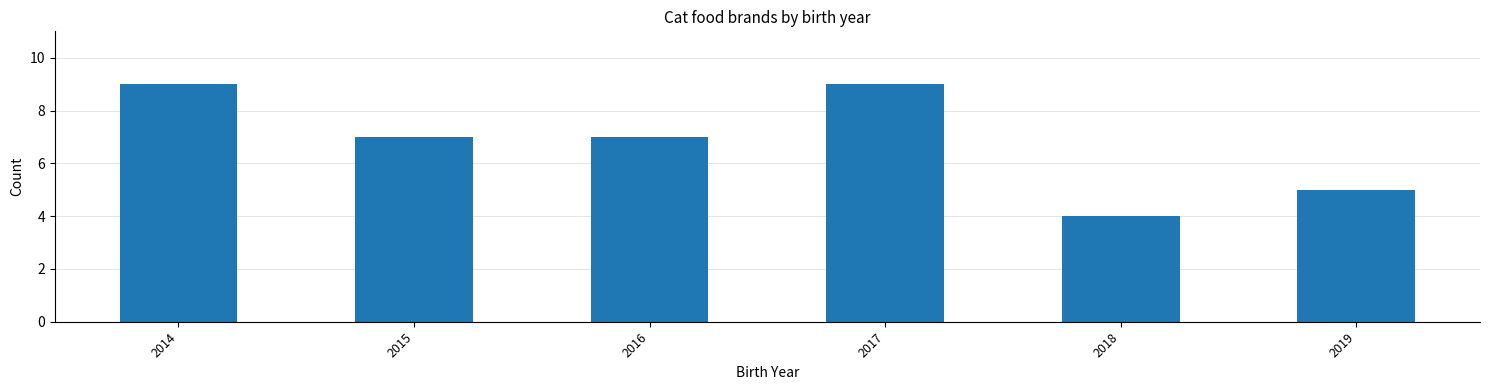

What is the difference between the maximum and minimum values?

5